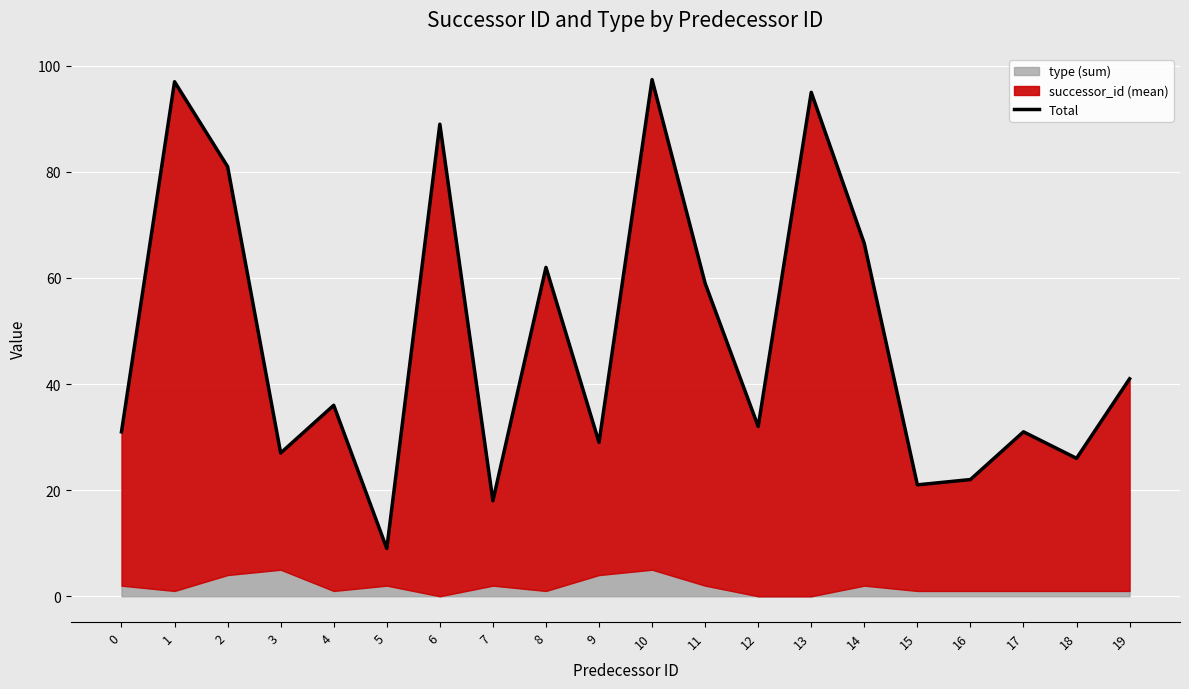

Is it true that the value at 6 is 89.0?

True